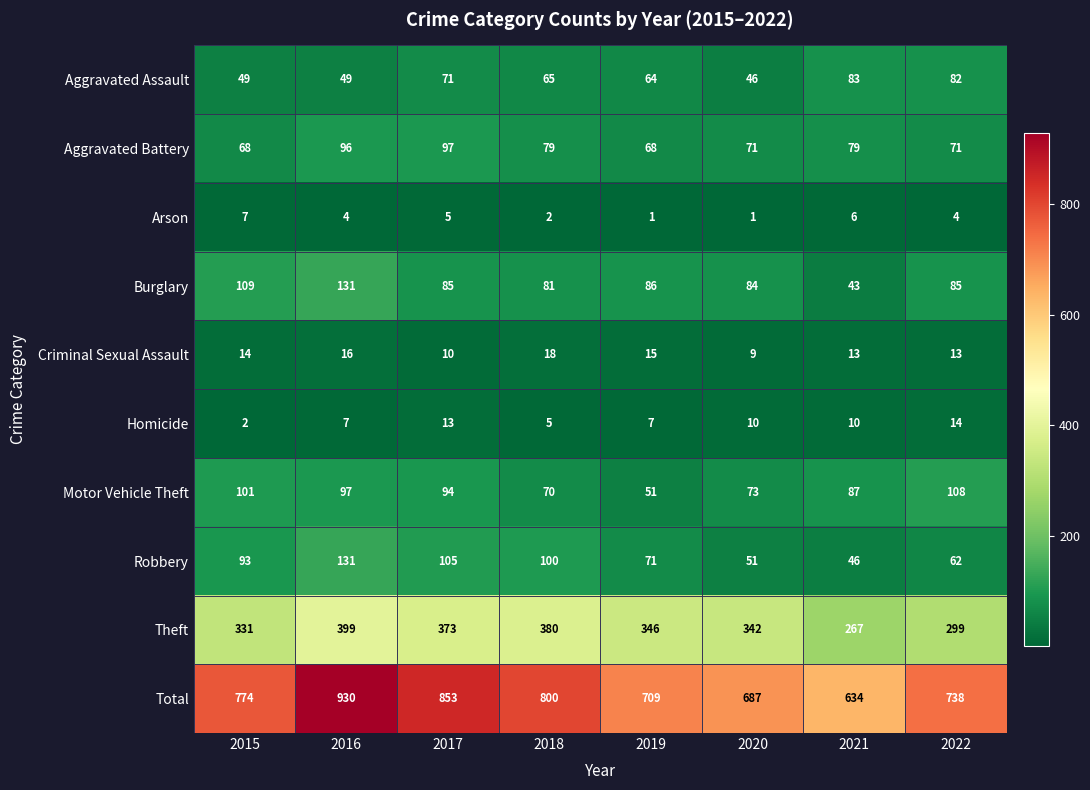

Which series changed the most between 2018 and 2019?

Total